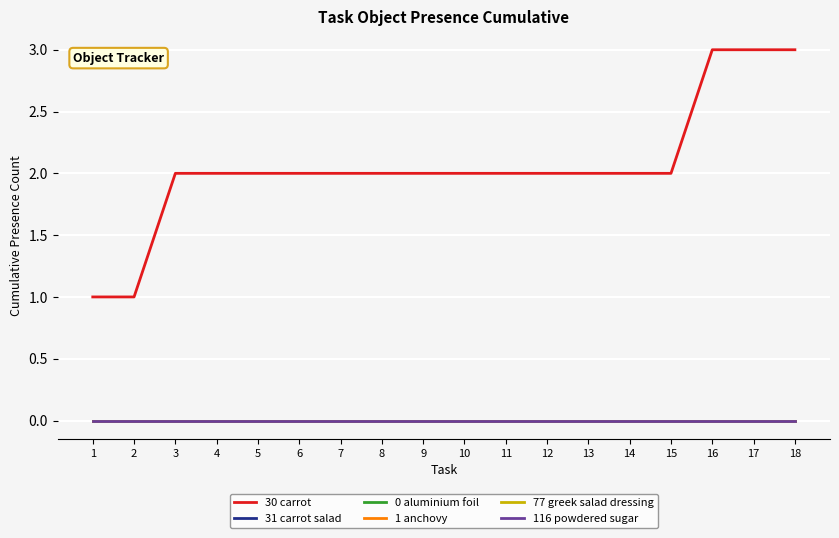

Between 17 and 16, which is larger?

17